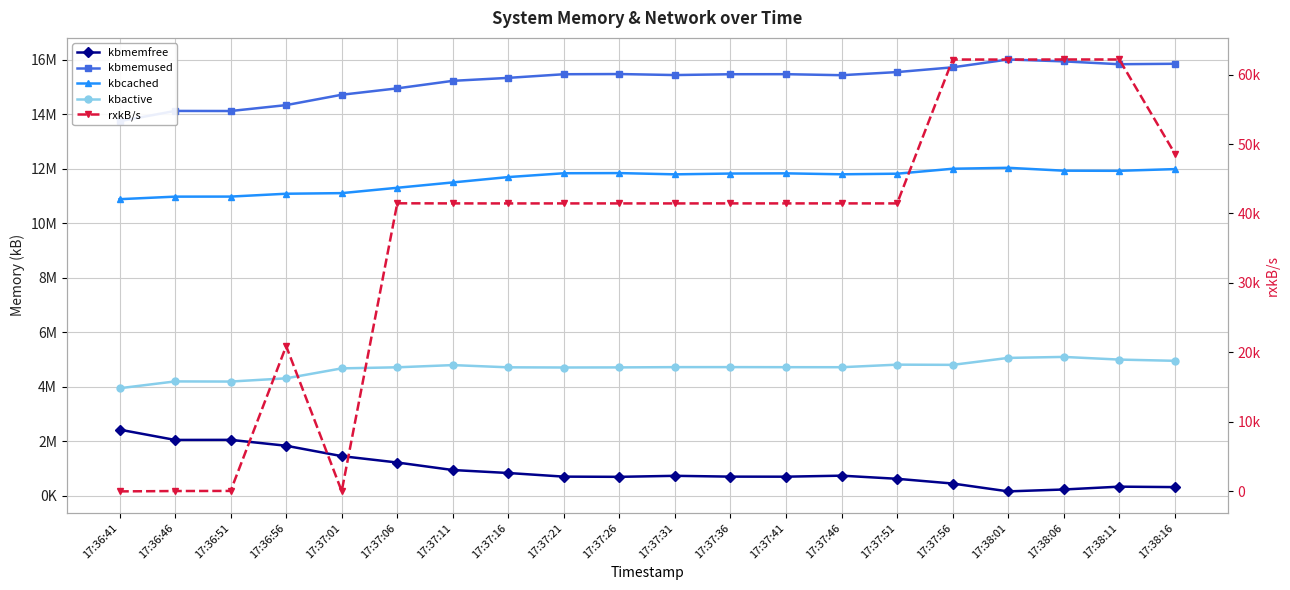

What is the label of the 16th point from the left?

17:37:56